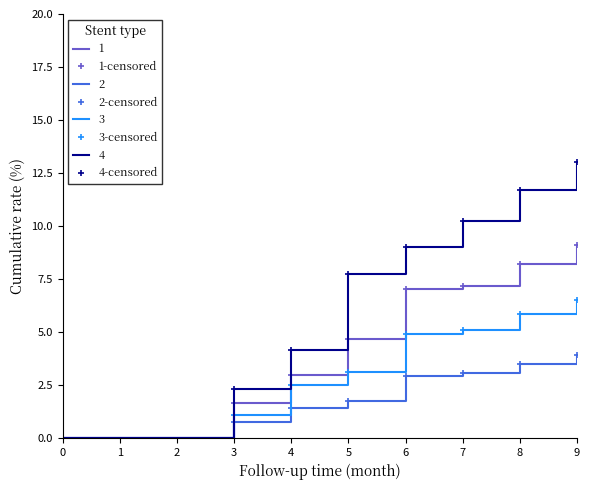

How many lines are shown in the chart?

4